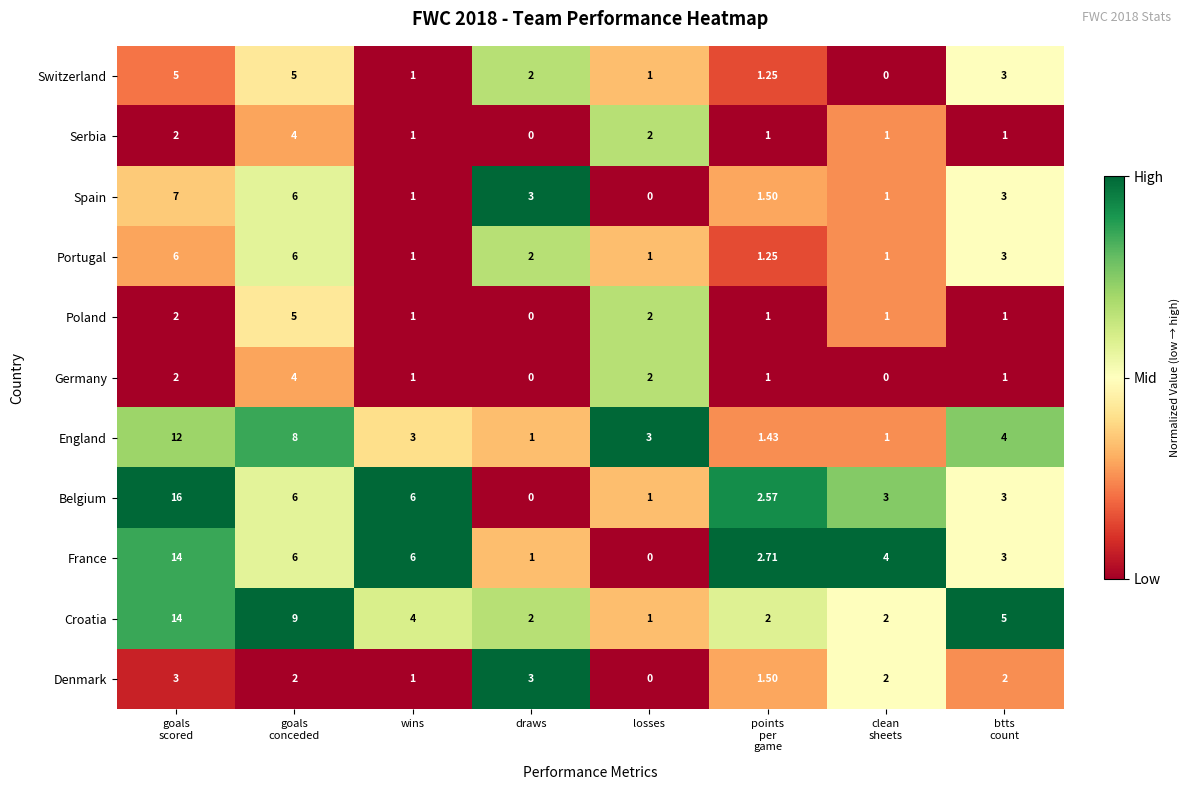

At which label is Denmark closest to 1?

wins